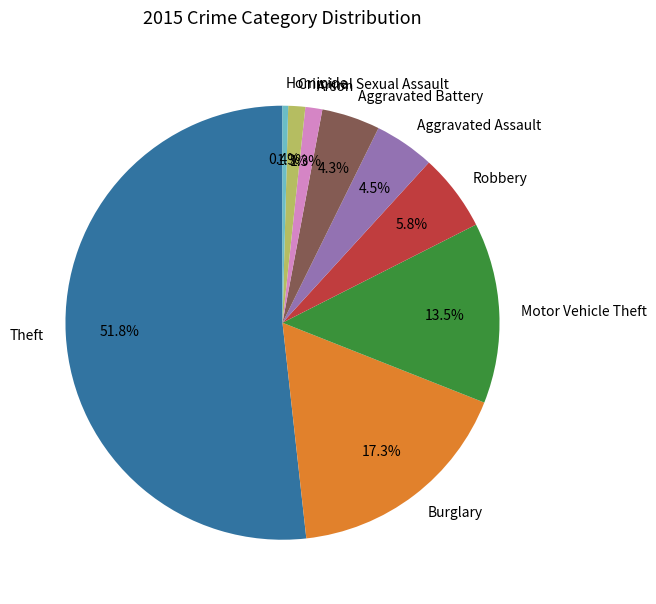

What percentage do Aggravated Battery and Robbery together represent?

10.1%